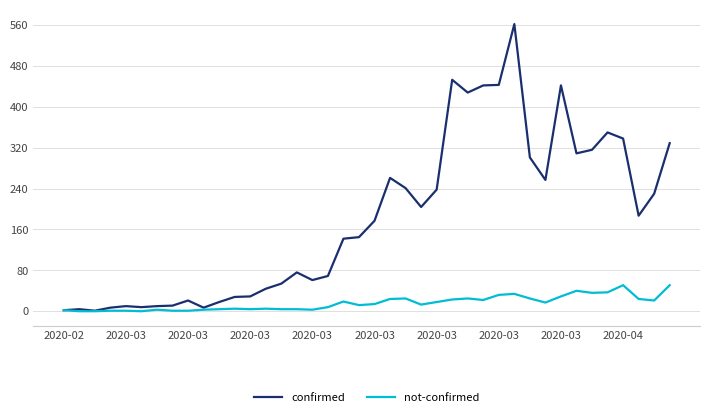

Which series has the largest total across all categories?

confirmed